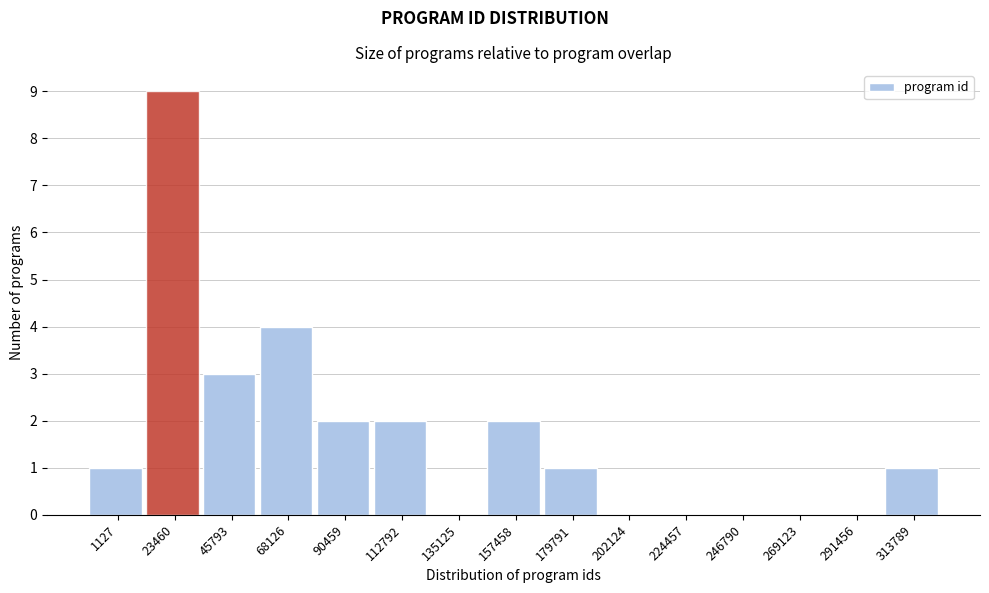

Reading left to right, extract all data points from this chart.

1127=1	23460=9	45793=3	68126=4	90459=2	112792=2	135125=0	157458=2	179791=1	202124=0	224457=0	246790=0	269123=0	291456=0	313789=1